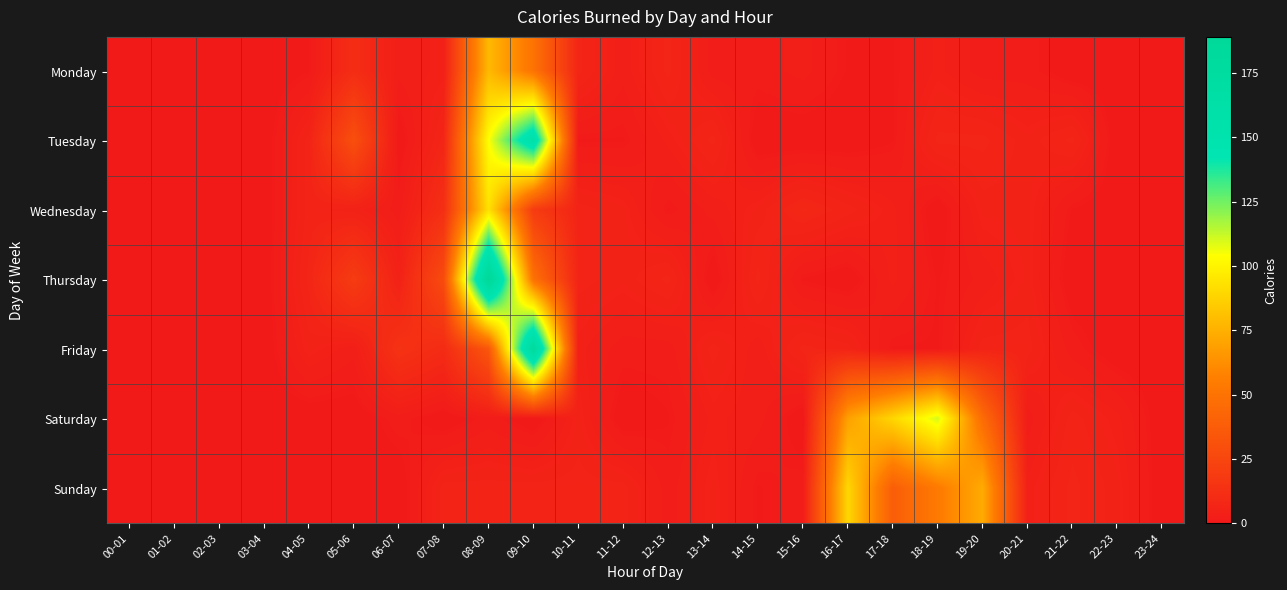

How many series are shown in this chart?

7